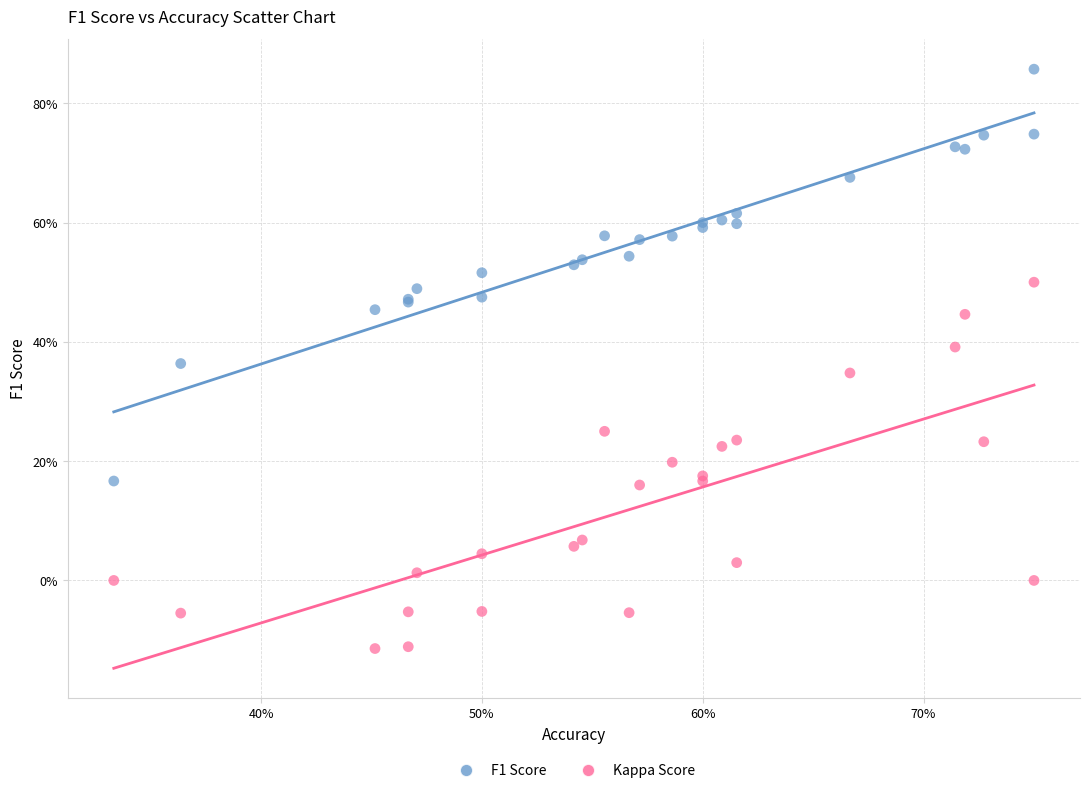

What are all the series names shown in the legend?

F1 Score, Kappa Score